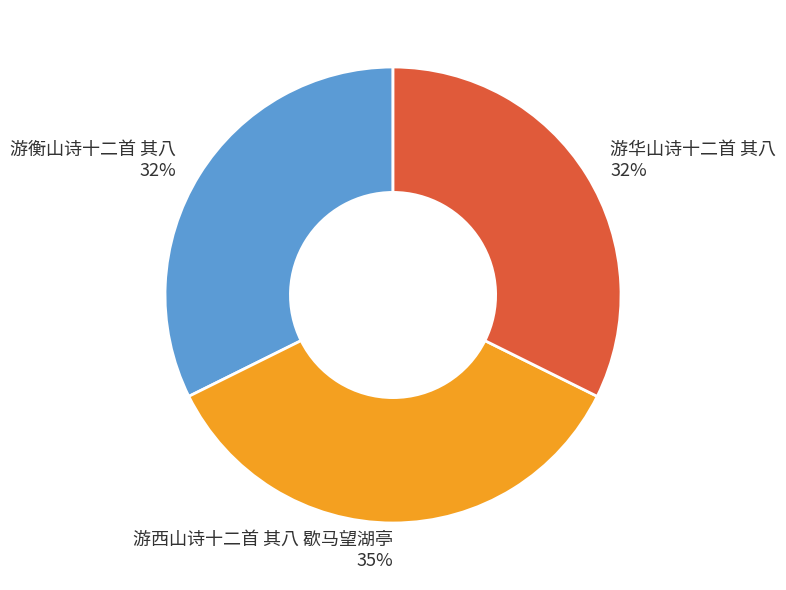

Is 游华山诗十二首 其八 the majority of the pie?

No